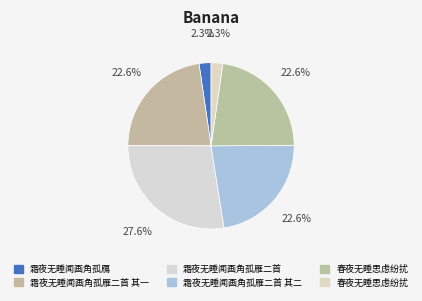

To the nearest percent, what is the difference between the largest and smallest slice percentages?

25%